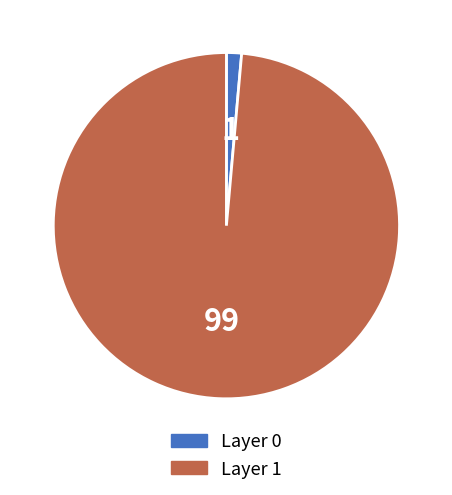

Is there any slice that represents more than half of the pie?

Yes